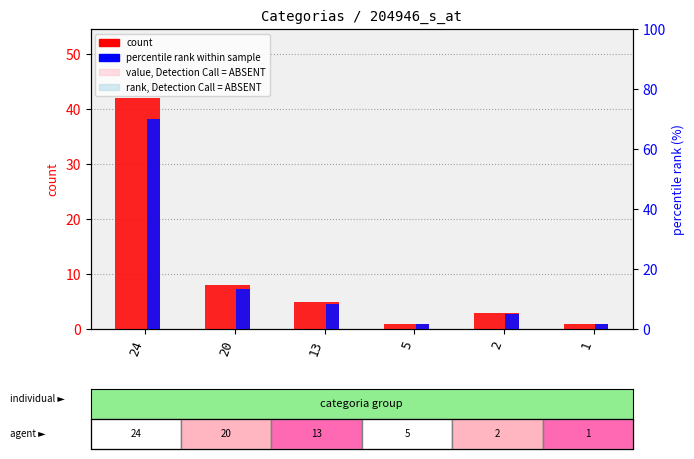

How many bars are there in each group?

2